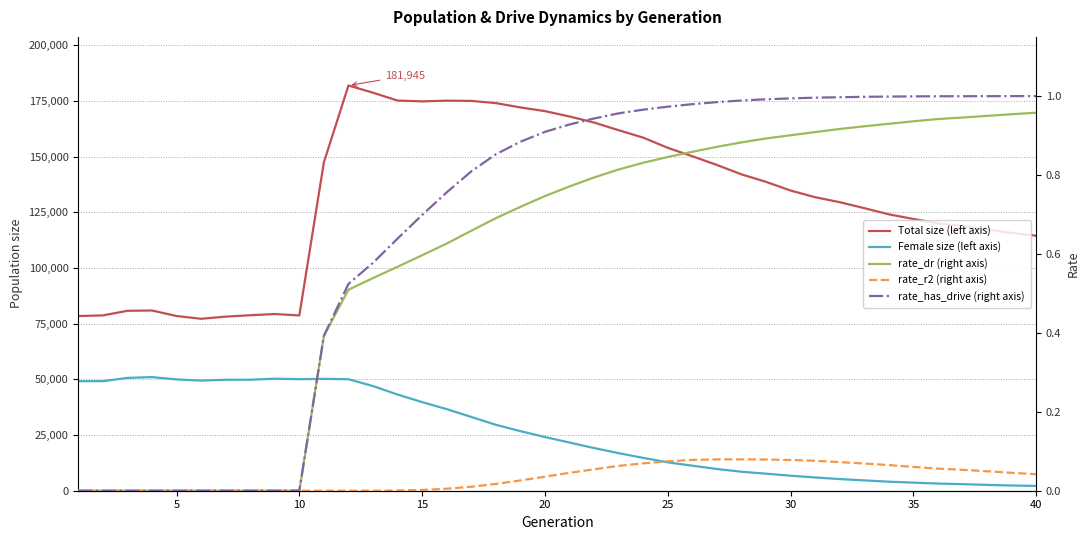

Which series has the widest spread of values?

Total size (left axis)